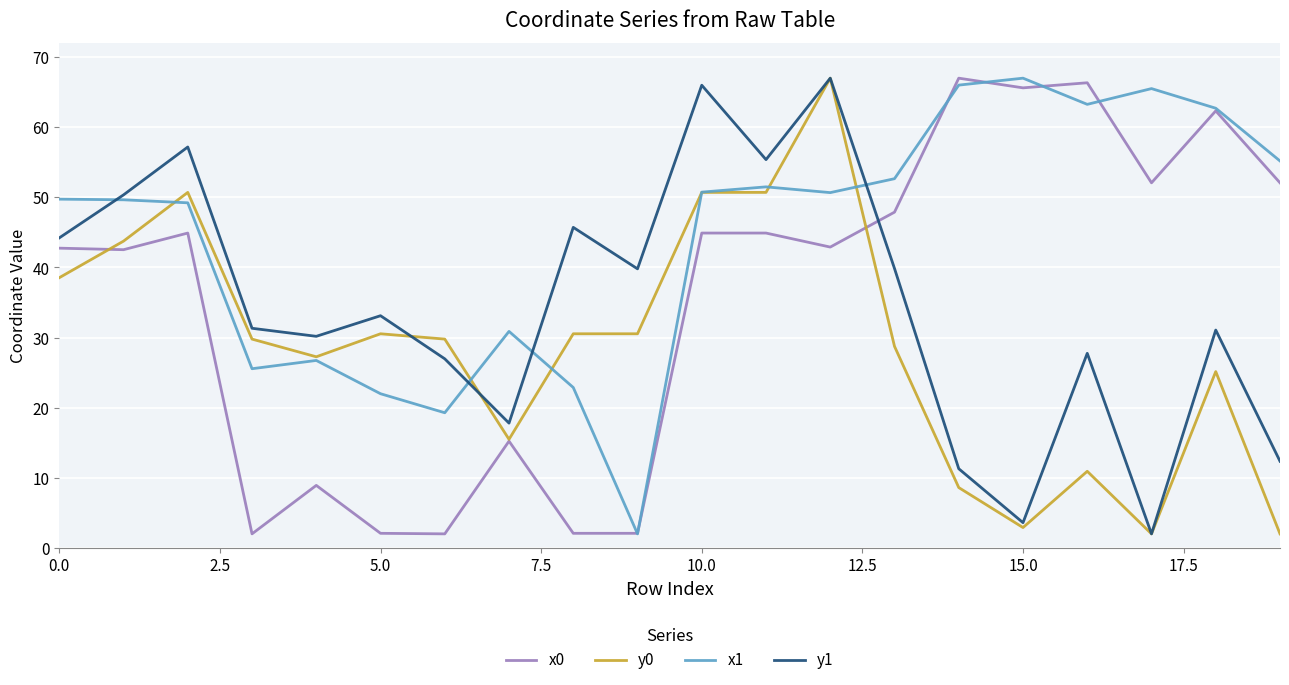

What is the minimum value shown in the chart?

2.0